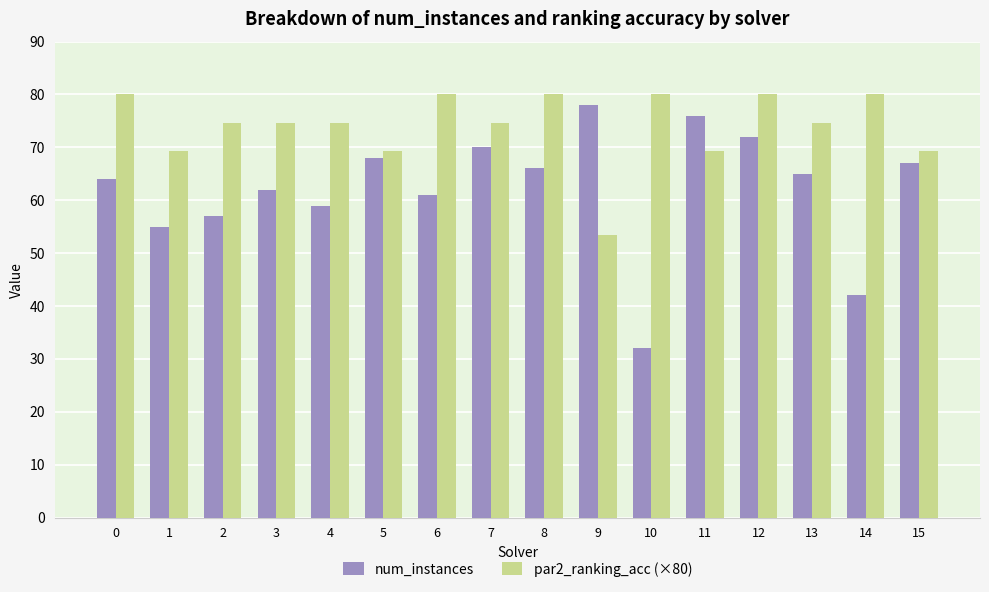

What is the sum of the num_instances values at 14 and 3?

104.0